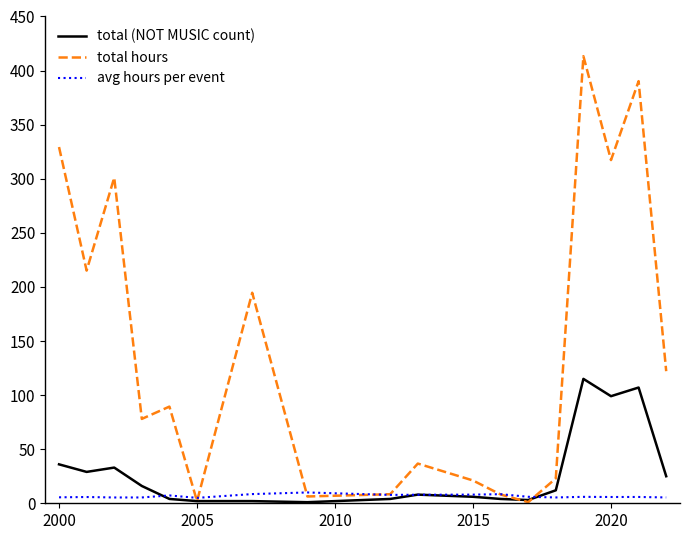

What is the sum of all avg hours per event values?

119.2